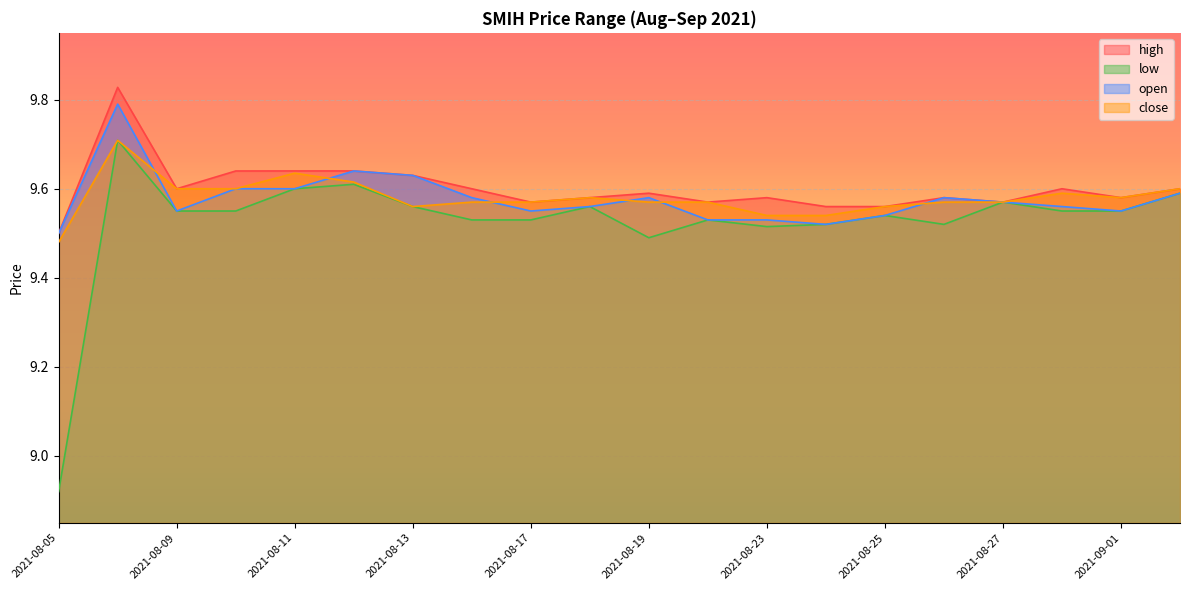

How many lines are shown in the chart?

4